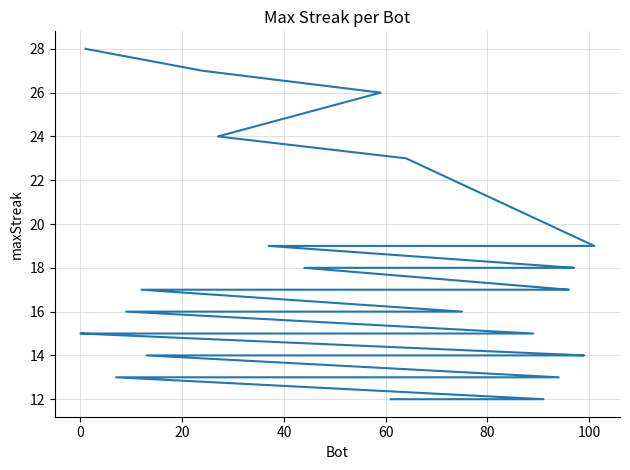

Reading left to right, list all the values displayed in this chart.

28	27	26	24	23	19	19	19	18	18	18	17	17	17	17	17	16	16	16	15	15	15	15	15	15	15	14	14	14	14	14	14	13	13	13	13	13	12	12	12